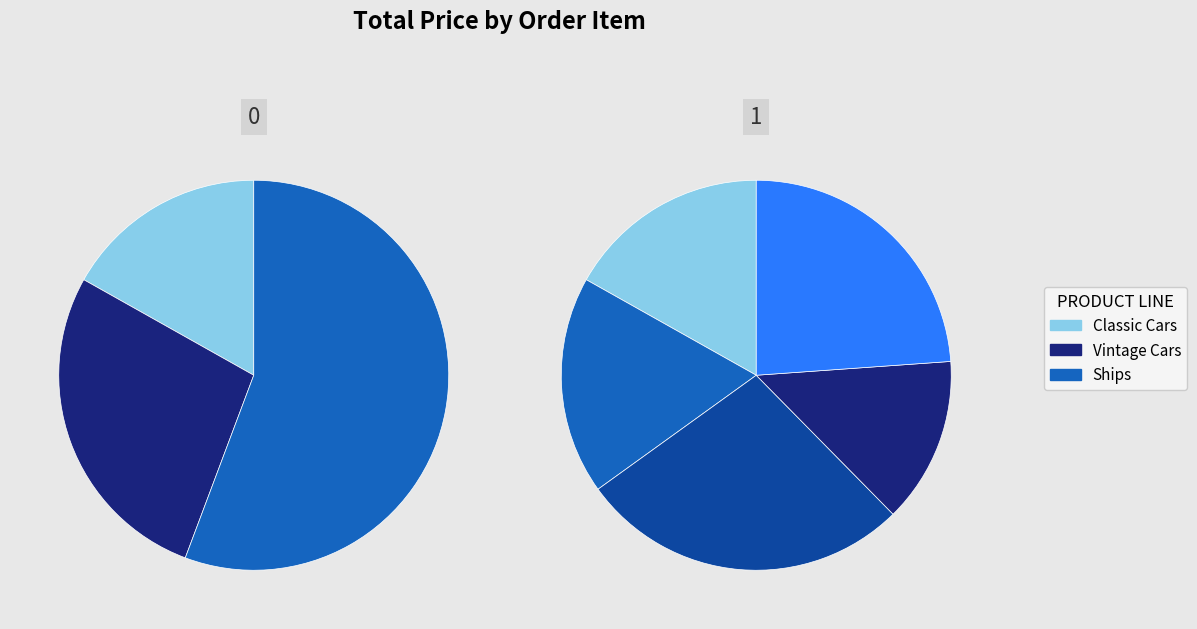

What is the change in value from Item 1 (Classic Cars) to Item 5 (Ships)?

+1000.0